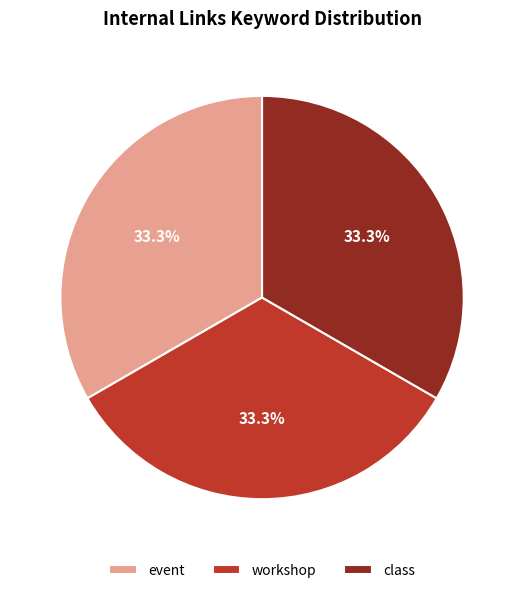

To the nearest percent, what portion does workshop represent?

33%